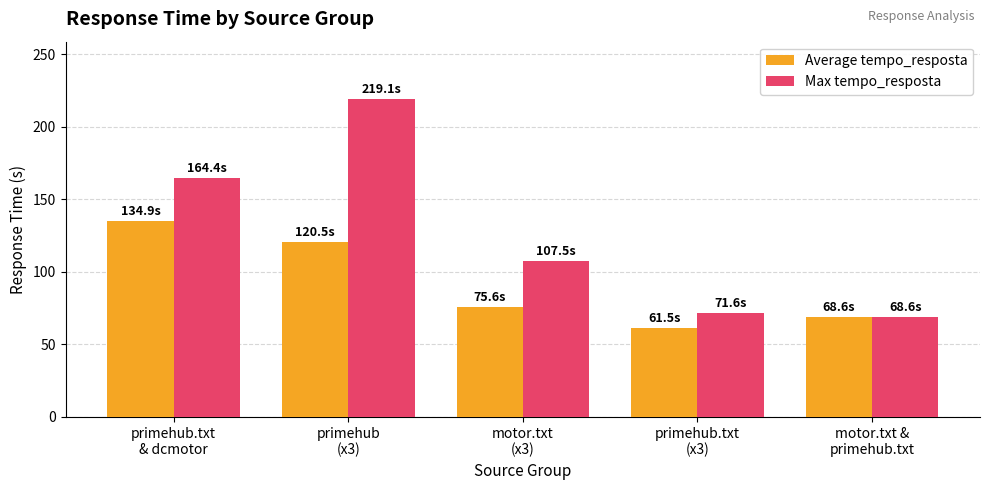

Reading right to left, what are all the values shown in this chart?

Average tempo_resposta: motor.txt &
primehub.txt=68.6	primehub.txt
(x3)=61.5	motor.txt
(x3)=75.6	primehub
(x3)=120.5	primehub.txt
& dcmotor=134.9
Max tempo_resposta: motor.txt &
primehub.txt=68.6	primehub.txt
(x3)=71.6	motor.txt
(x3)=107.5	primehub
(x3)=219.1	primehub.txt
& dcmotor=164.4